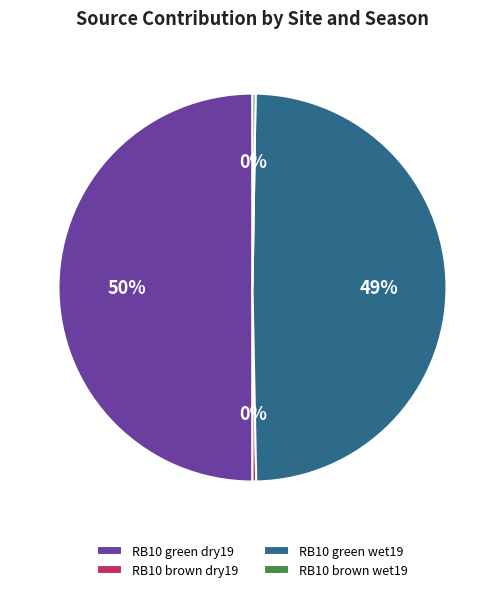

Is the sum of RB10 green wet19 and RB10 brown dry19 greater than half?

No